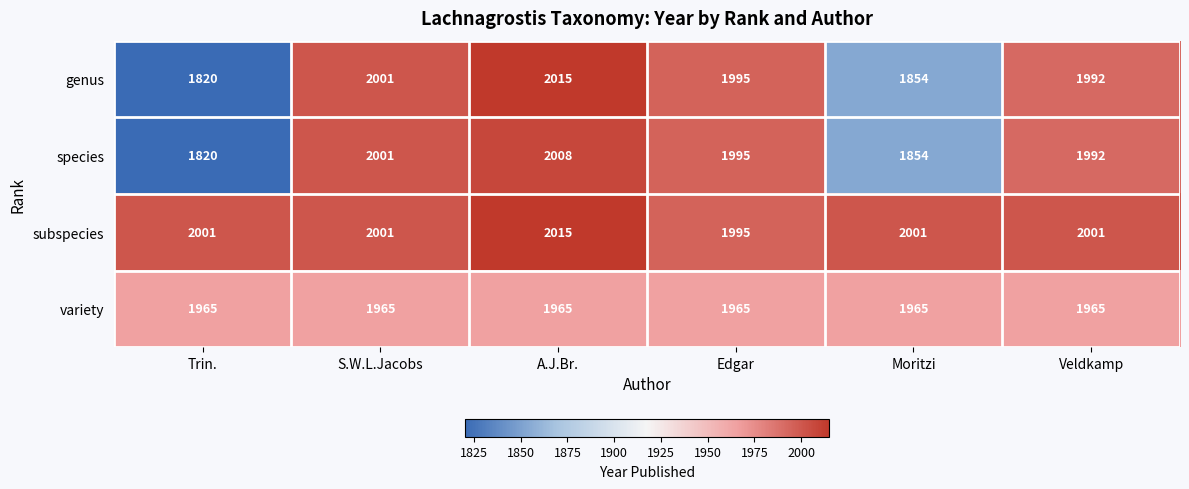

Which series has the largest total across all categories?

subspecies